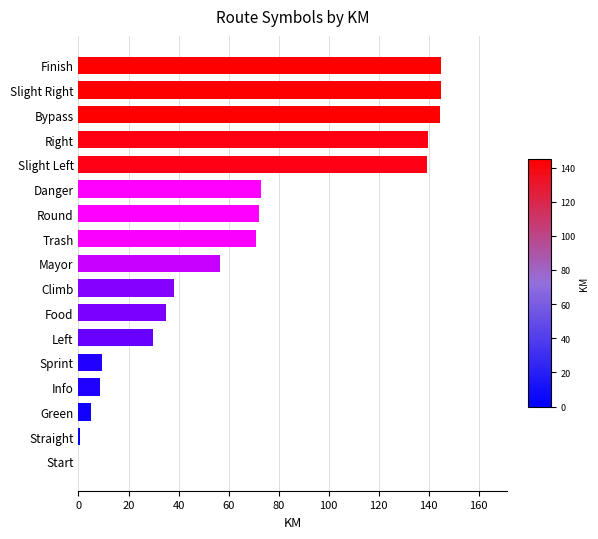

What is the sum of the values at Left and Bypass?

174.2